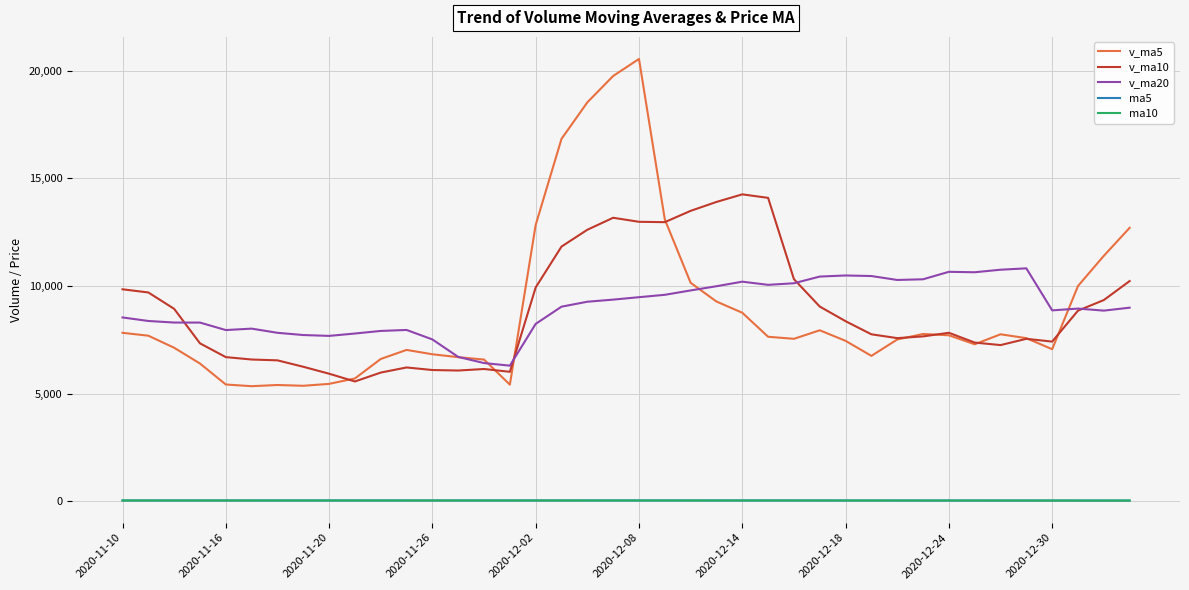

What is the maximum value shown in the chart?

20551.8